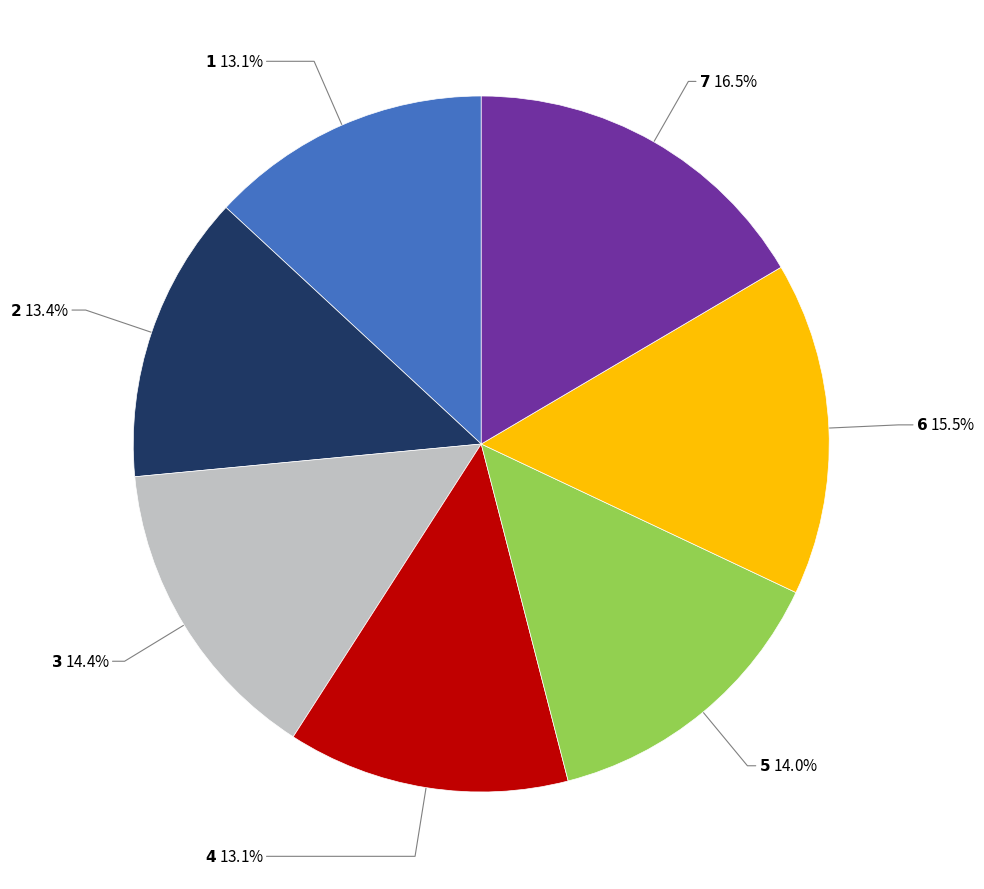

Is there a majority slice in this chart?

No